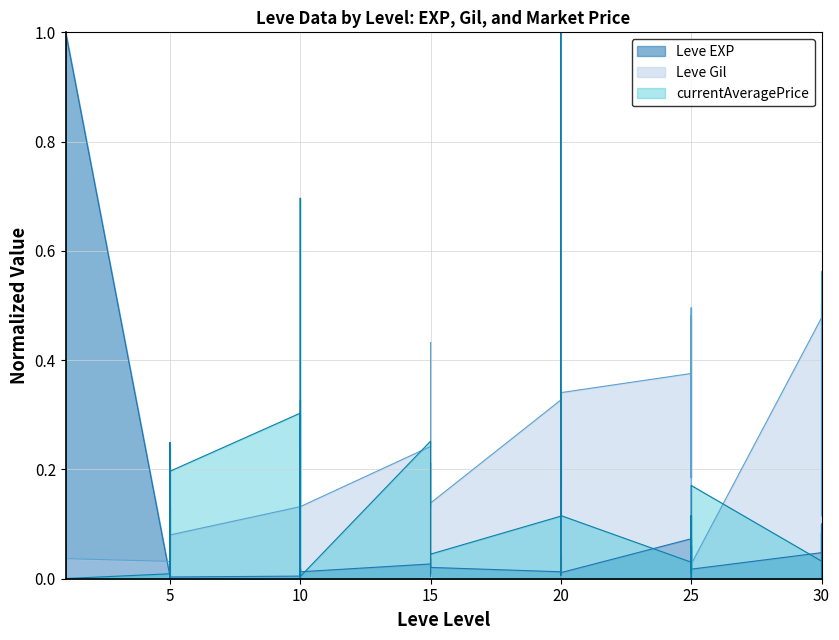

What is the total value across all series at 20?

0.5